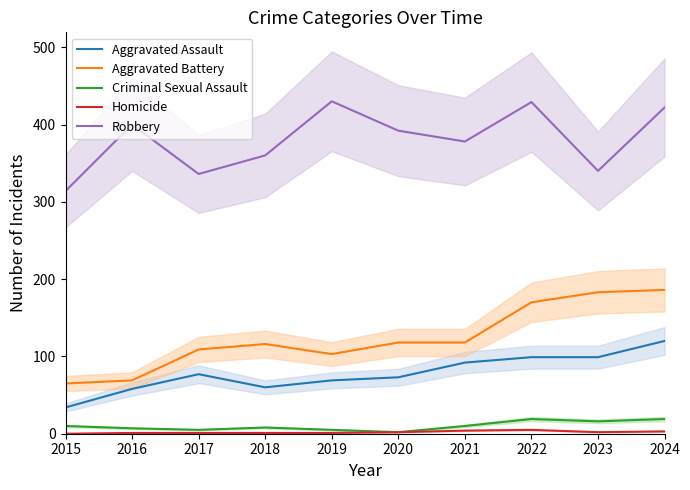

How many lines are shown in the chart?

5